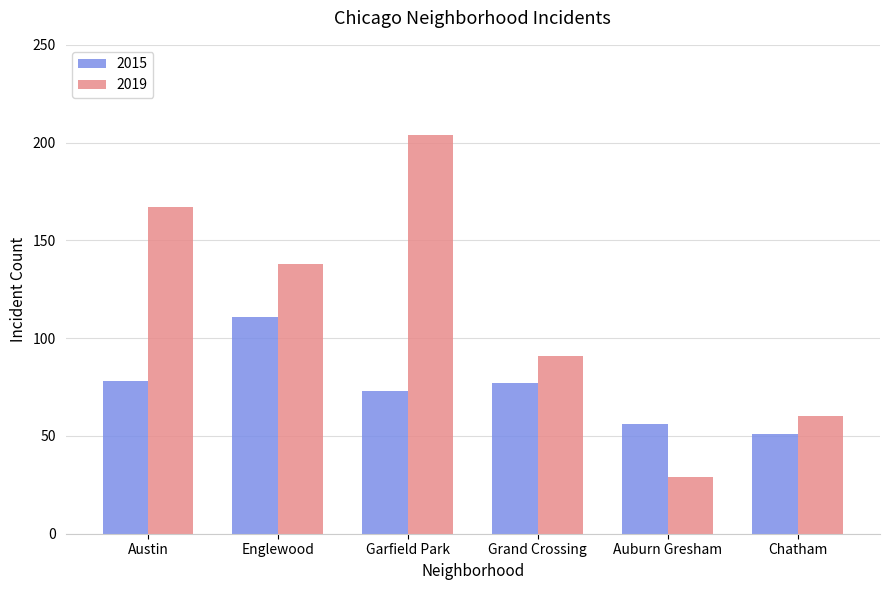

What is the total value across all series at Auburn Gresham?

85